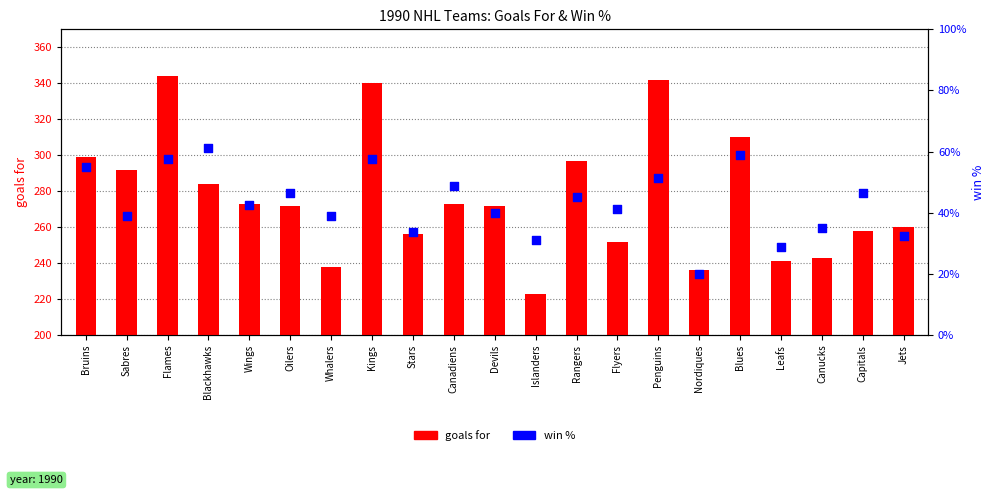

Which series reaches the minimum Y coordinate?

win %